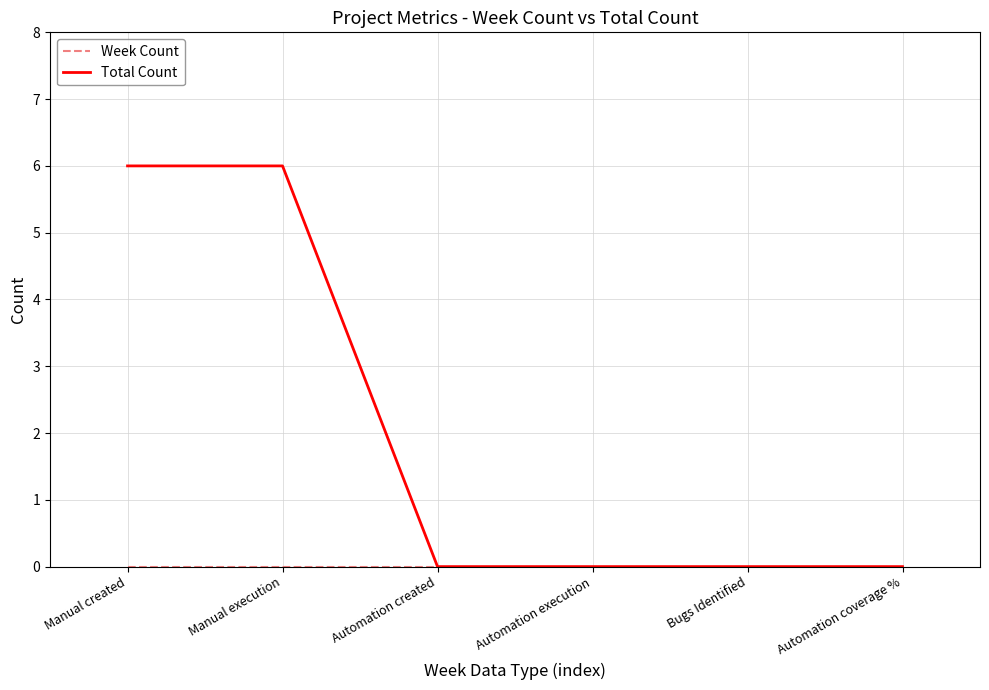

What is the highest value of the Total Count series?

6